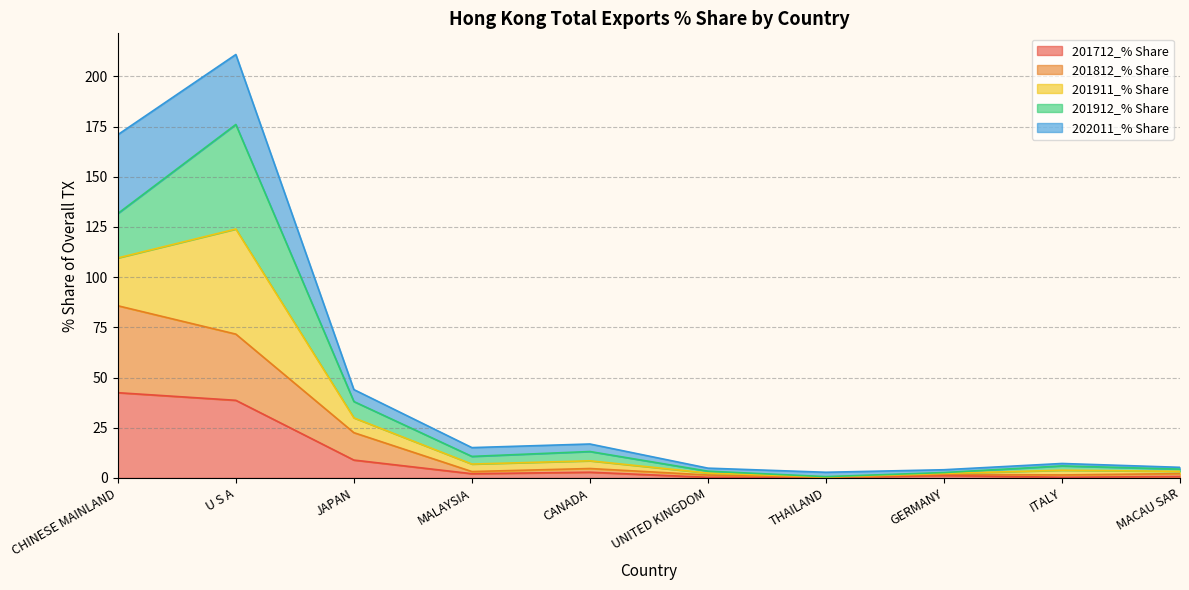

Which label corresponds to the largest value in the chart?

U S A